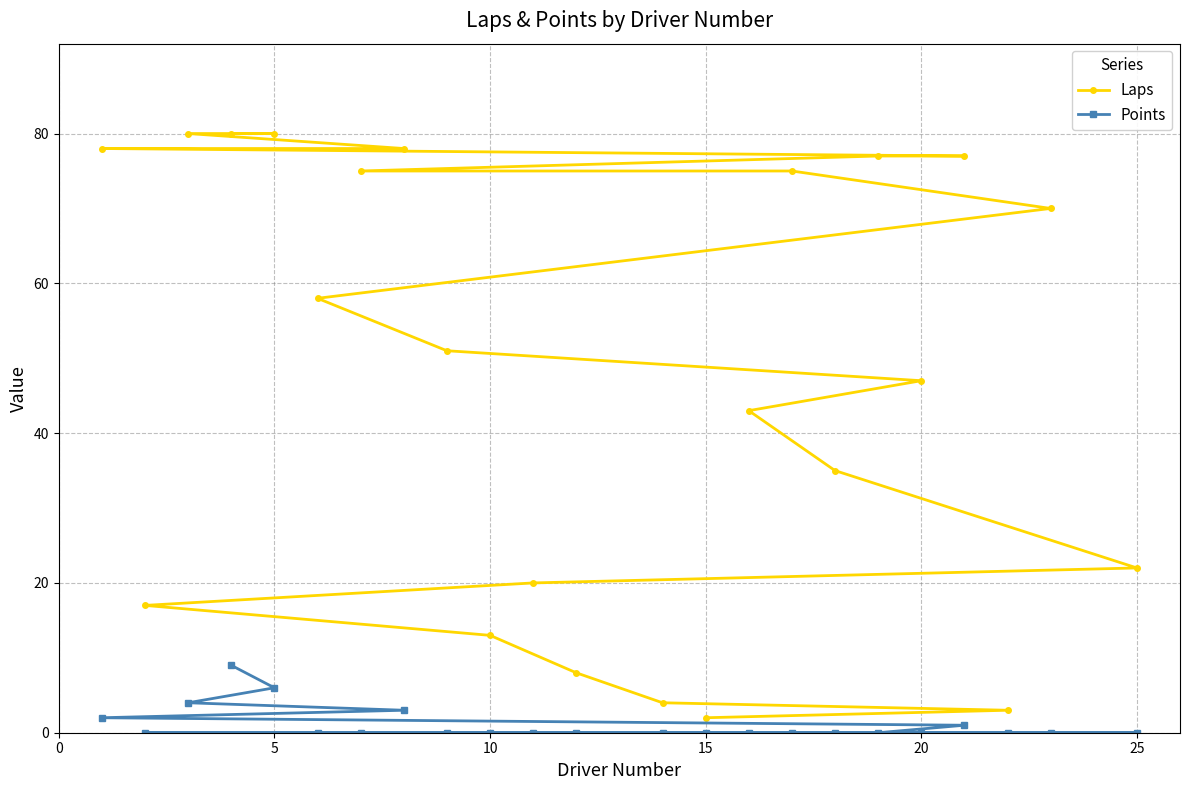

True or false: Points and Laps cross at least once.

False